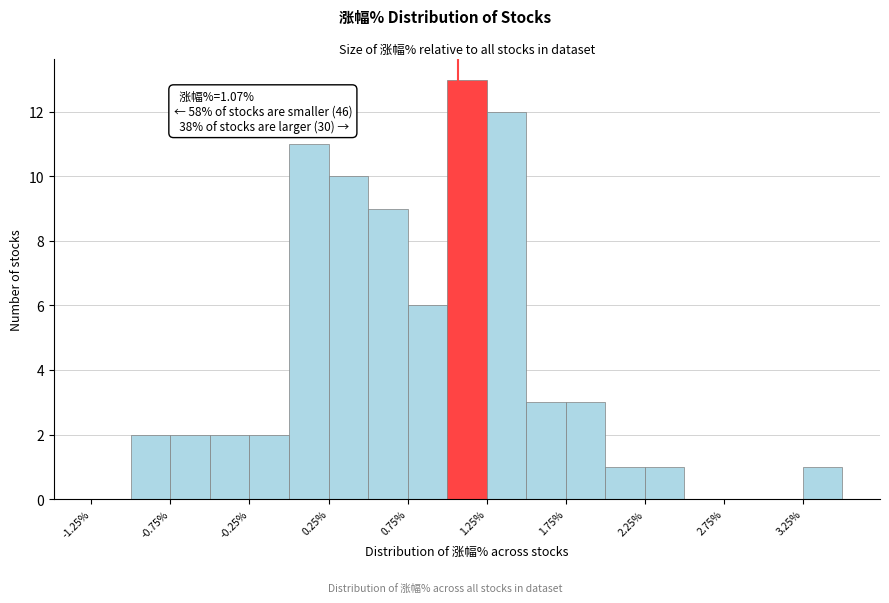

Which range on the x-axis has the tallest bar?

1.00 to 1.25